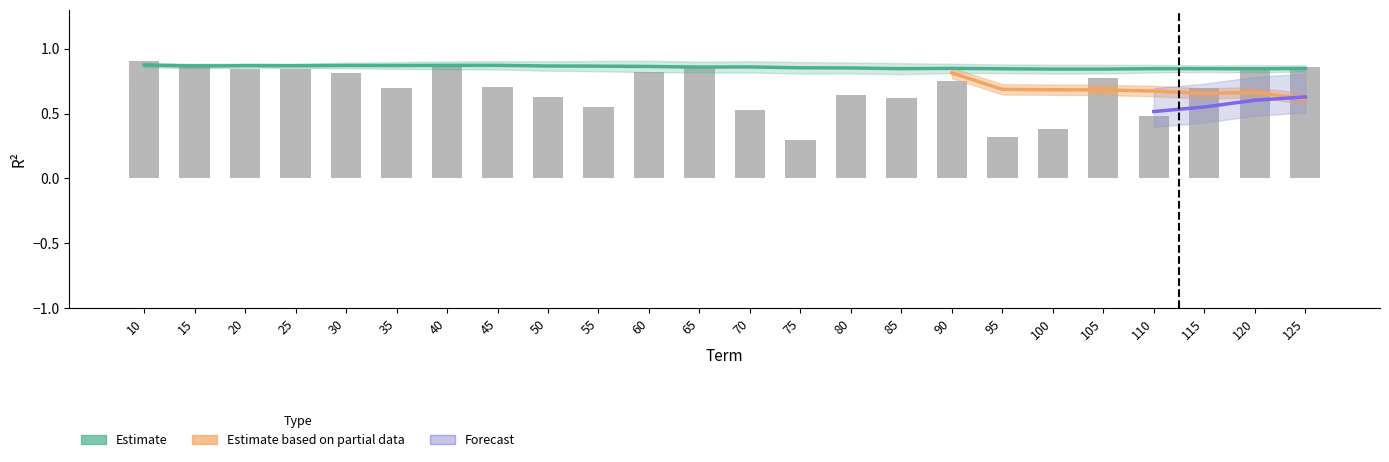

Is it true that NOC equals -0.2 at 60?

False